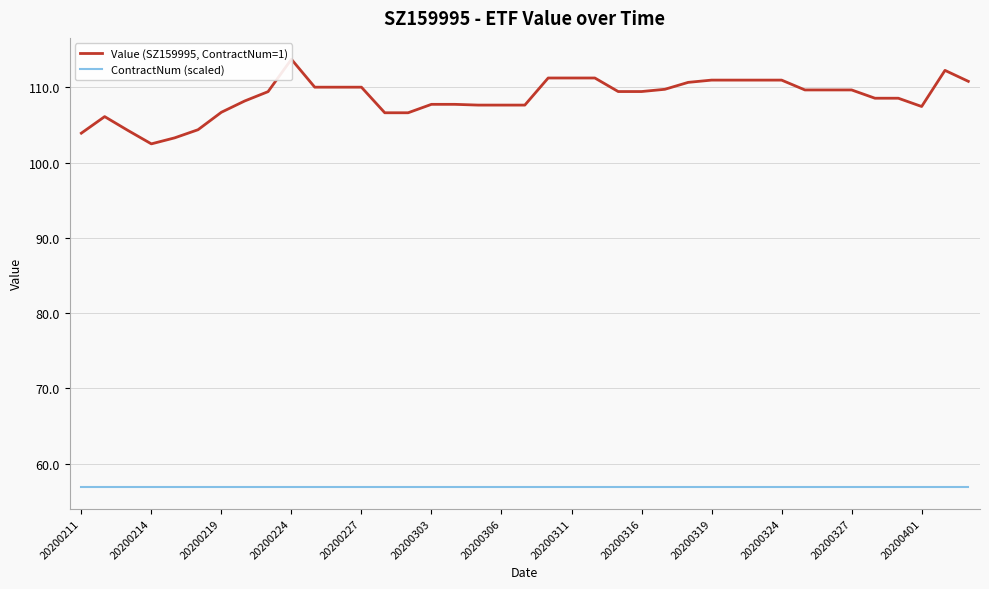

How many lines are shown in the chart?

2